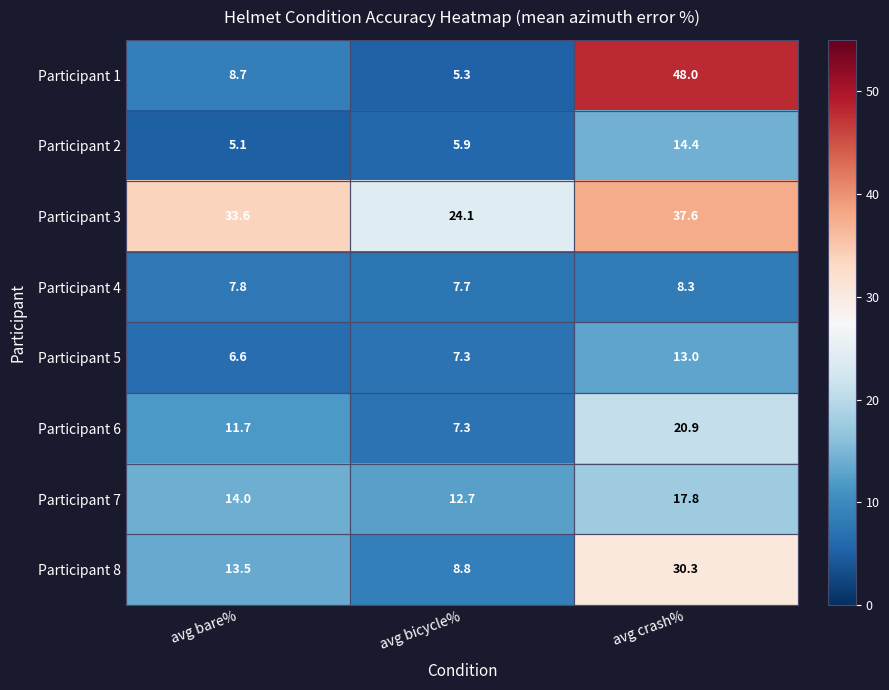

Which series has the largest range (max minus min)?

Participant 1